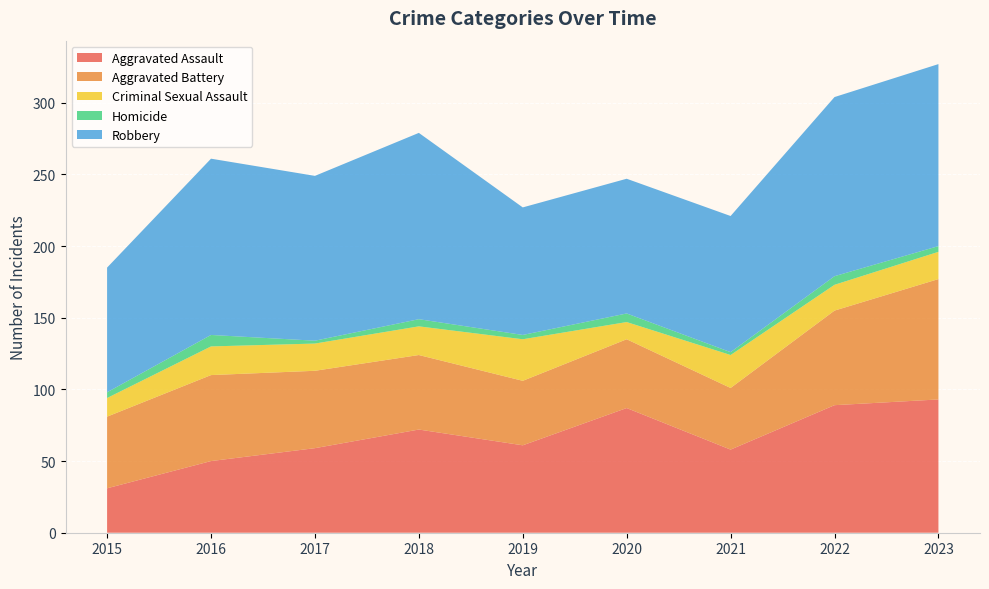

Reading left to right, transcribe all the data shown in this chart.

Aggravated Assault: 2015=31	2016=50	2017=59	2018=72	2019=61	2020=87	2021=58	2022=89	2023=93
Aggravated Battery: 2015=50	2016=60	2017=54	2018=52	2019=45	2020=48	2021=43	2022=66	2023=84
Criminal Sexual Assault: 2015=13	2016=20	2017=19	2018=20	2019=29	2020=12	2021=23	2022=18	2023=19
Homicide: 2015=4	2016=8	2017=2	2018=5	2019=3	2020=6	2021=2	2022=6	2023=4
Robbery: 2015=87	2016=123	2017=115	2018=130	2019=89	2020=94	2021=95	2022=125	2023=127